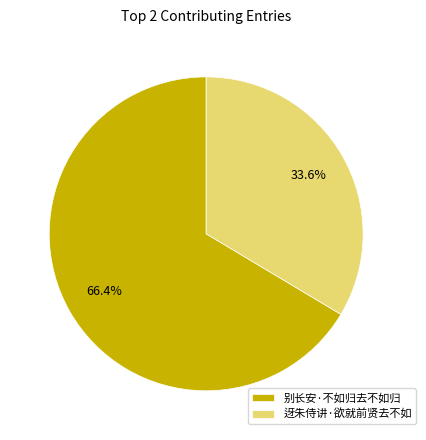

Which slice is the smallest?

迓朱侍讲·欲就前贤去不如